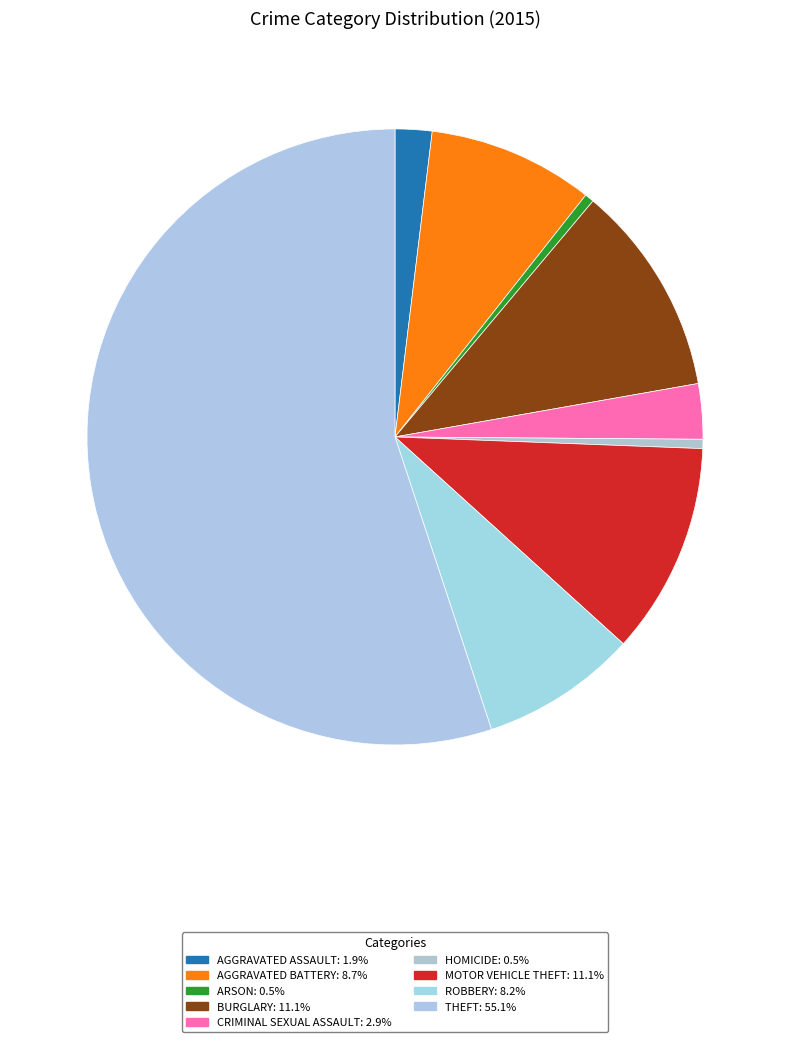

What is the largest slice in the pie chart?

Theft